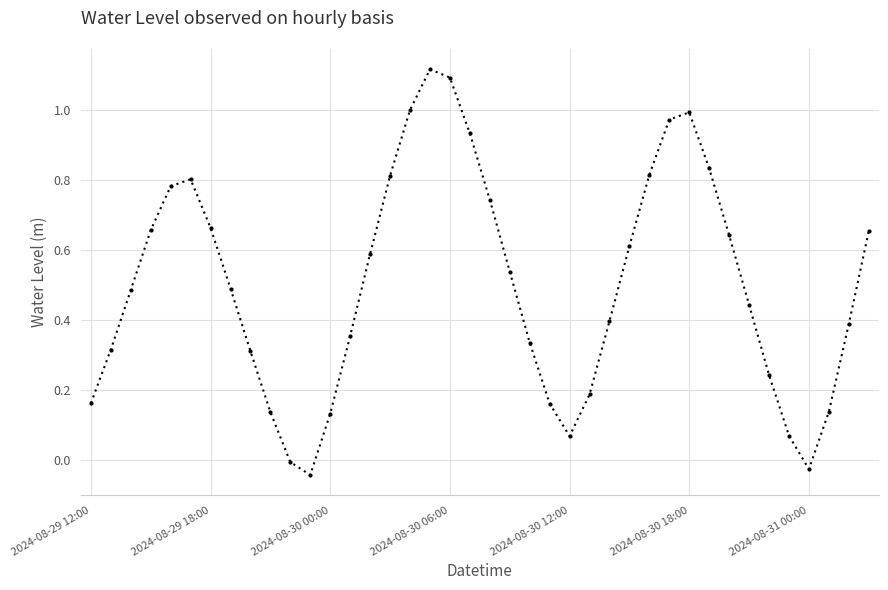

True or false: there are more than 1 points higher than both neighbors.

True